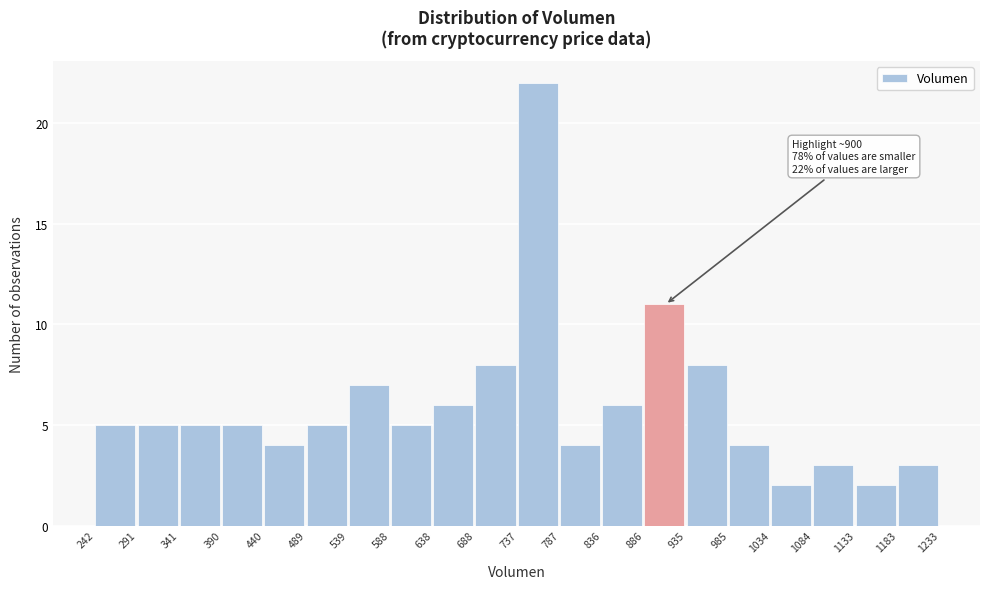

Which range on the x-axis has the tallest bar?

737 to 787